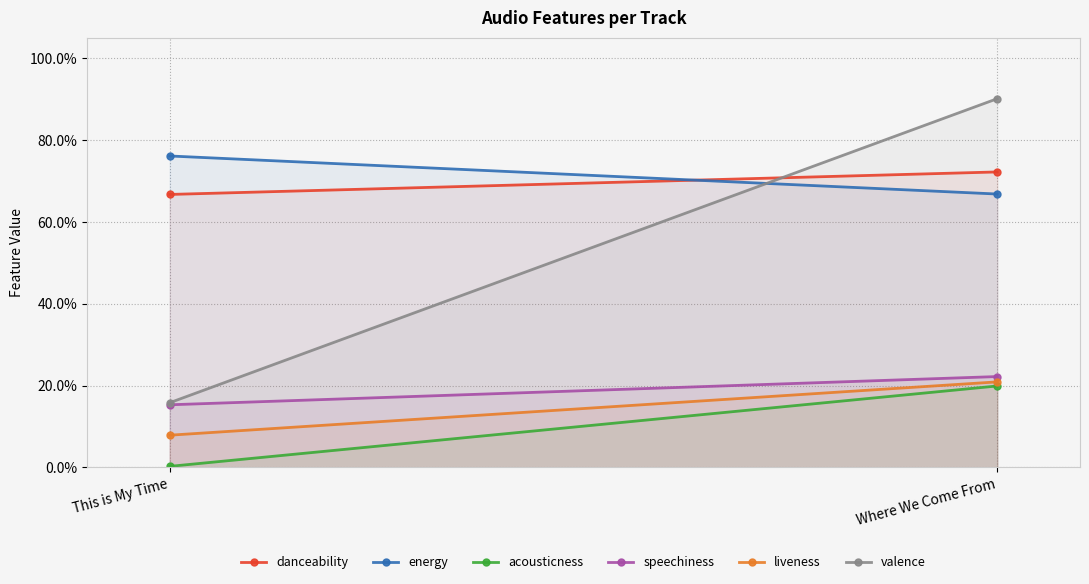

Reading left to right, transcribe all the data shown in this chart.

danceability: 0.7	0.7
energy: 0.8	0.7
acousticness: 0.0	0.2
speechiness: 0.2	0.2
liveness: 0.1	0.2
valence: 0.2	0.9